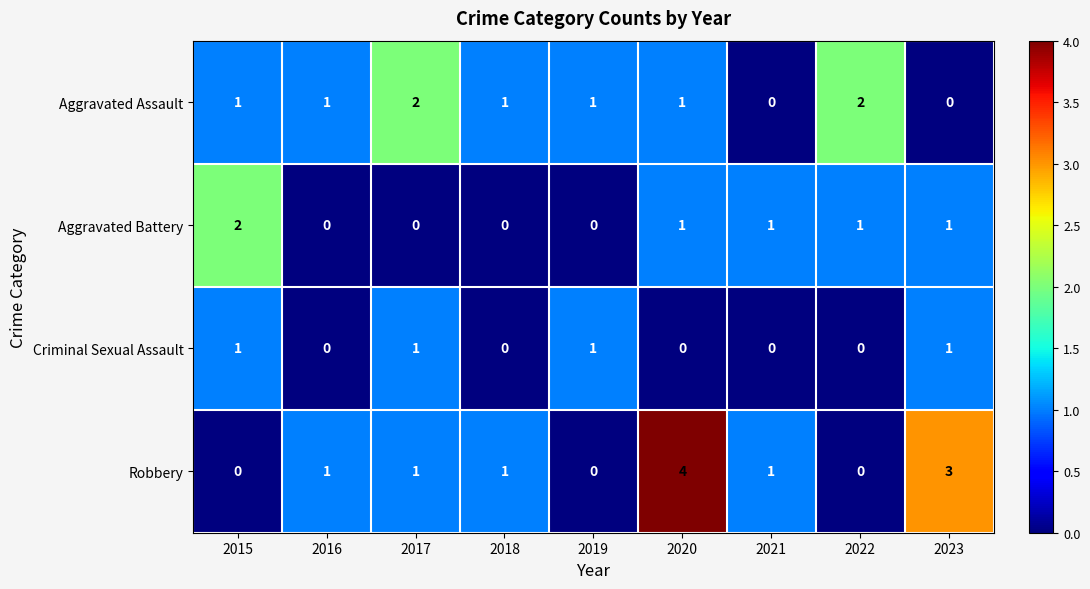

At which category is the sum across all series the highest?

2020